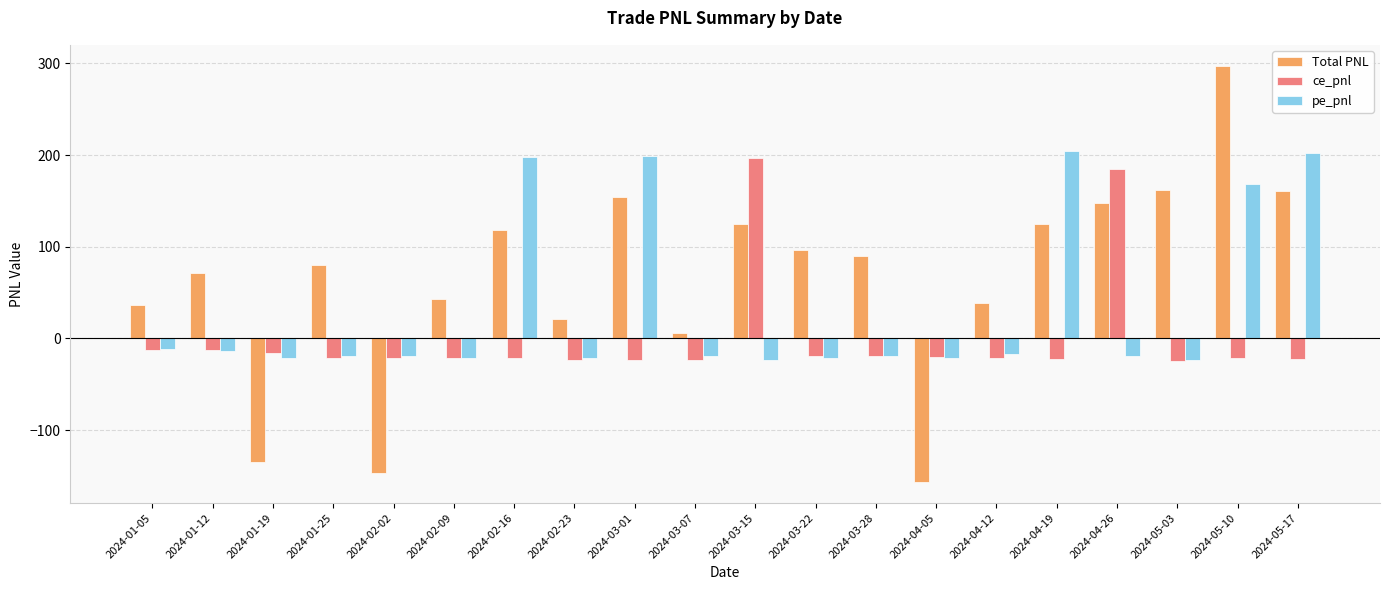

What is the average value of the pe_pnl series?

34.0